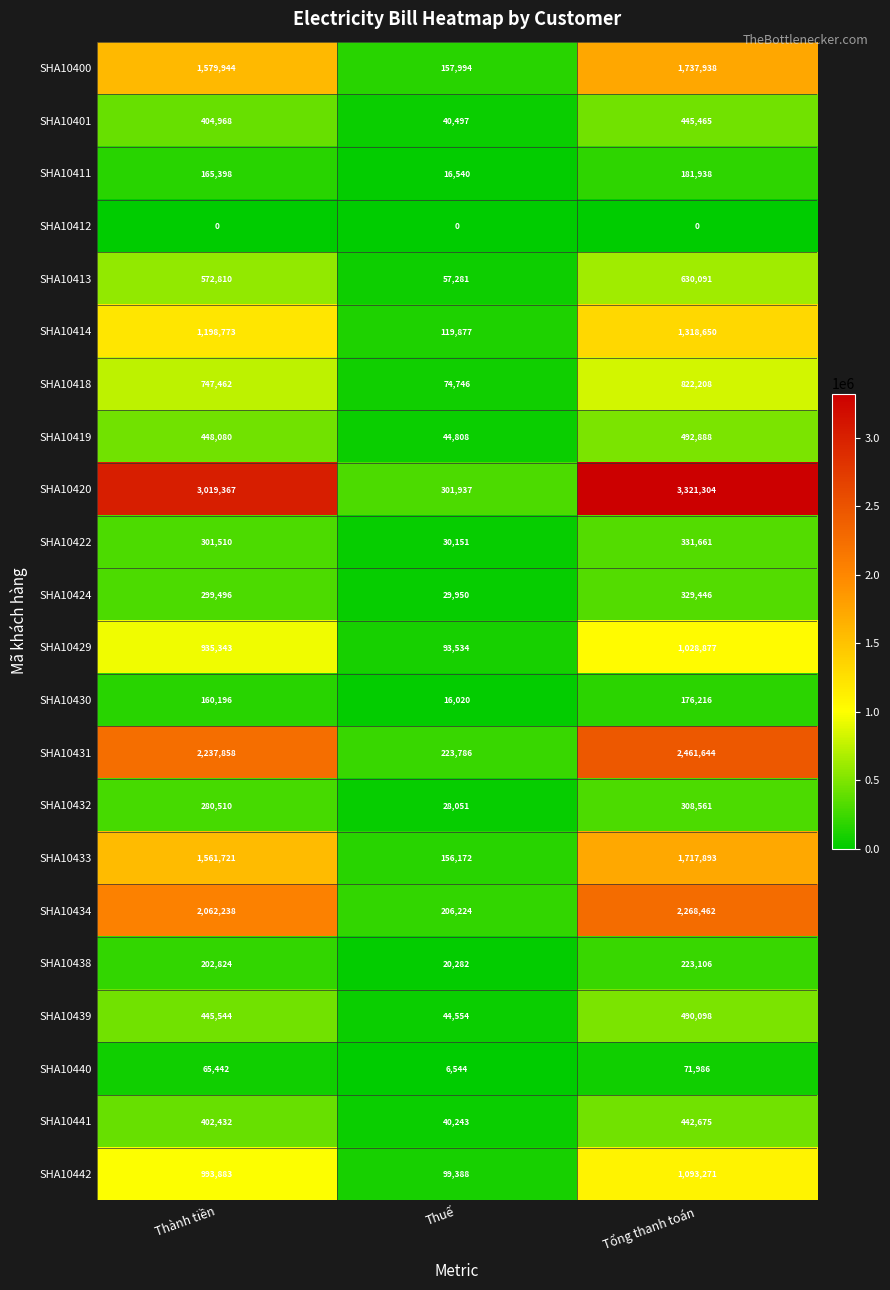

What is the highest value of the SHA10433 series?

1717893